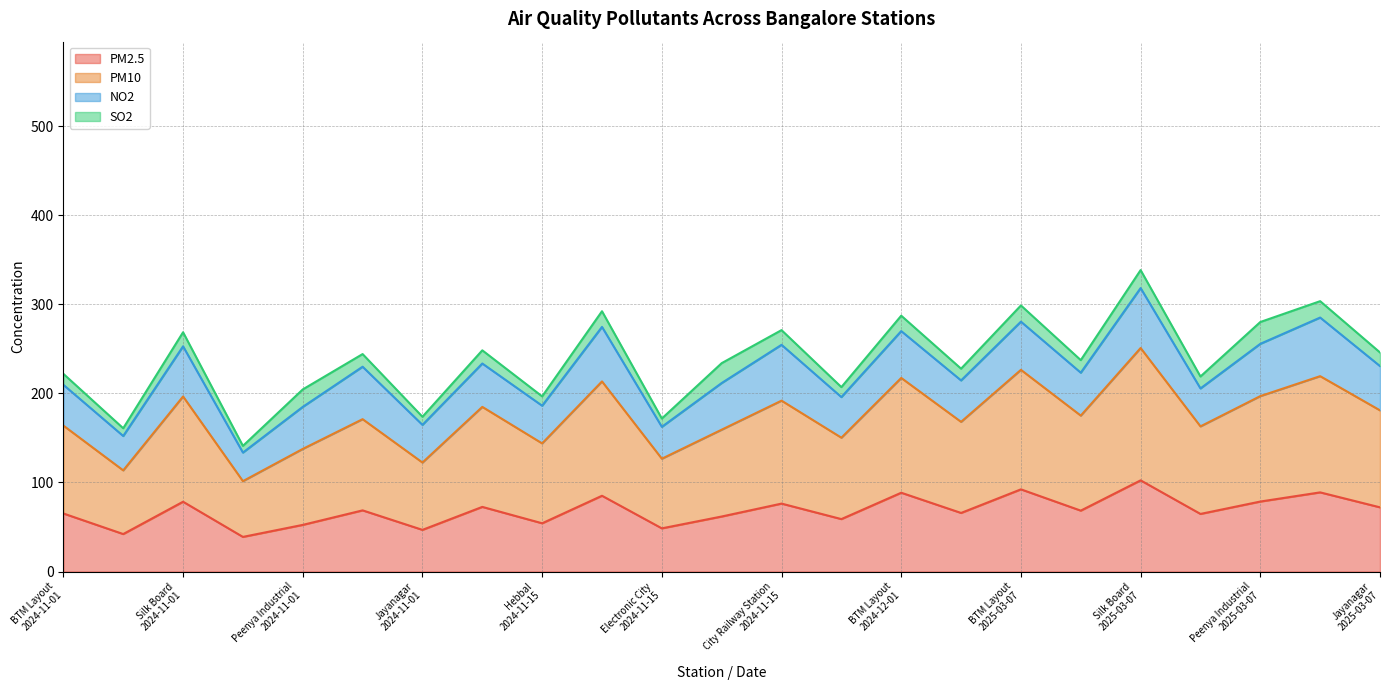

What is the minimum value for PM2.5?

38.9